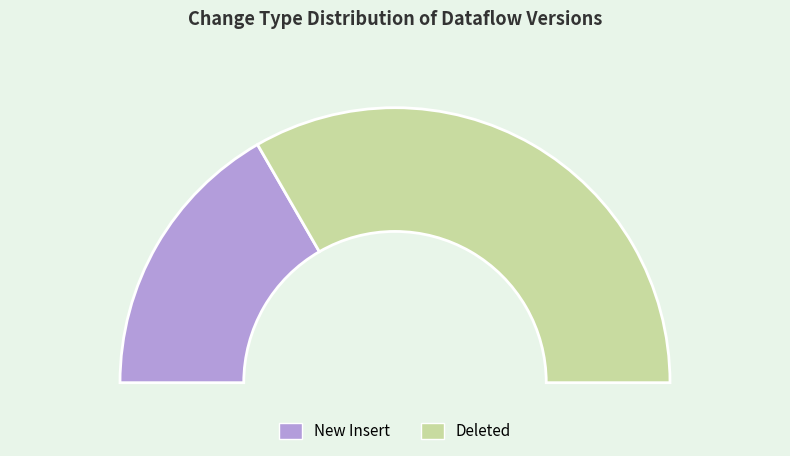

Rank the categories by value from highest to lowest.

Deleted, New Insert